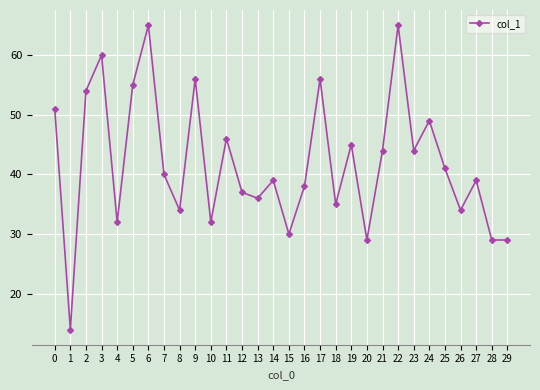

Reading left to right, transcribe all the data shown in this chart.

0=51	1=14	2=54	3=60	4=32	5=55	6=65	7=40	8=34	9=56	10=32	11=46	12=37	13=36	14=39	15=30	16=38	17=56	18=35	19=45	20=29	21=44	22=65	23=44	24=49	25=41	26=34	27=39	28=29	29=29